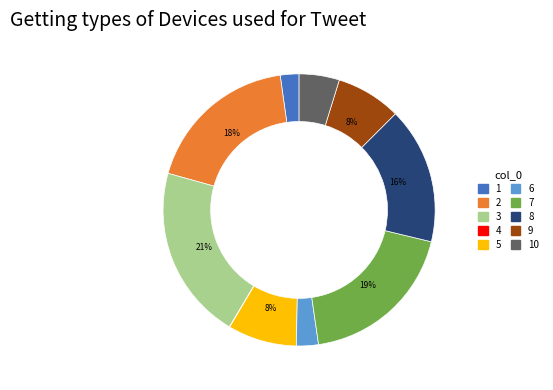

The 3 slice represents 21% of the pie. True or false?

True